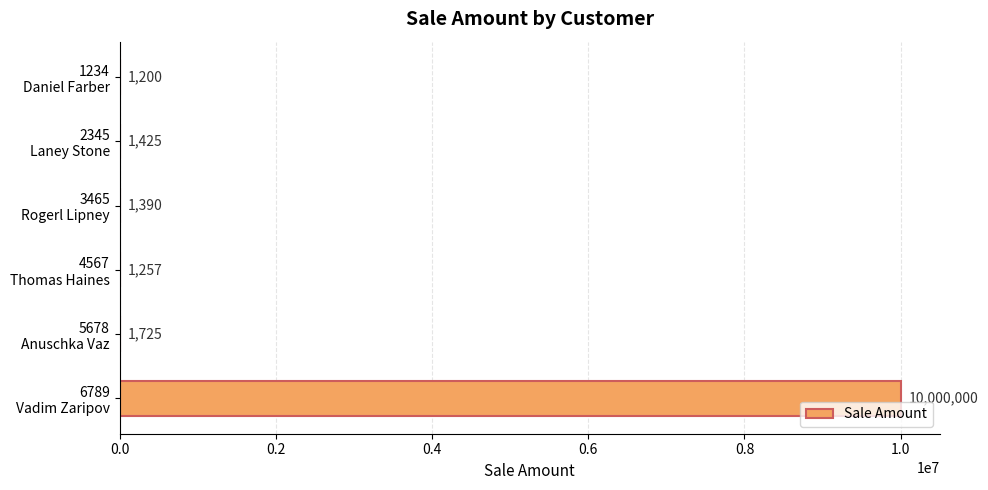

What is the sum of all values?

10006997